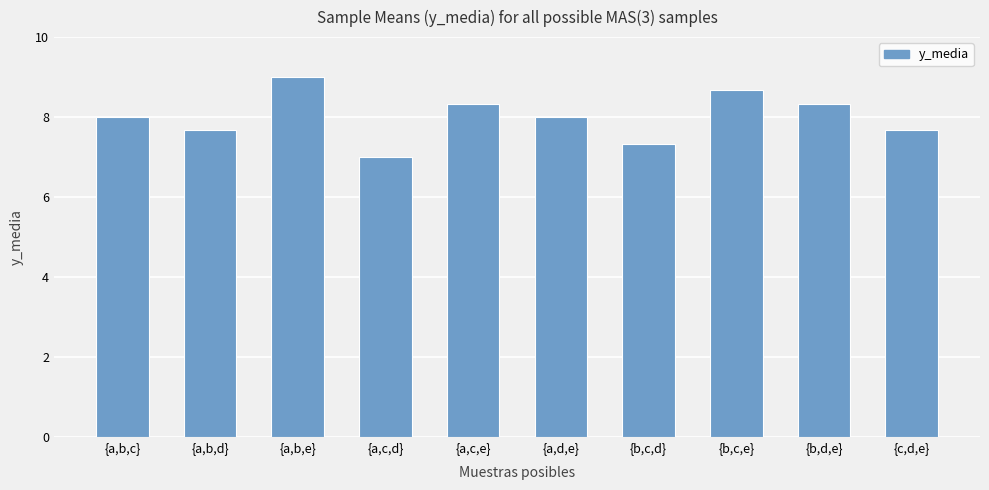

At which category does the chart reach its minimum across all series?

{a,c,d}